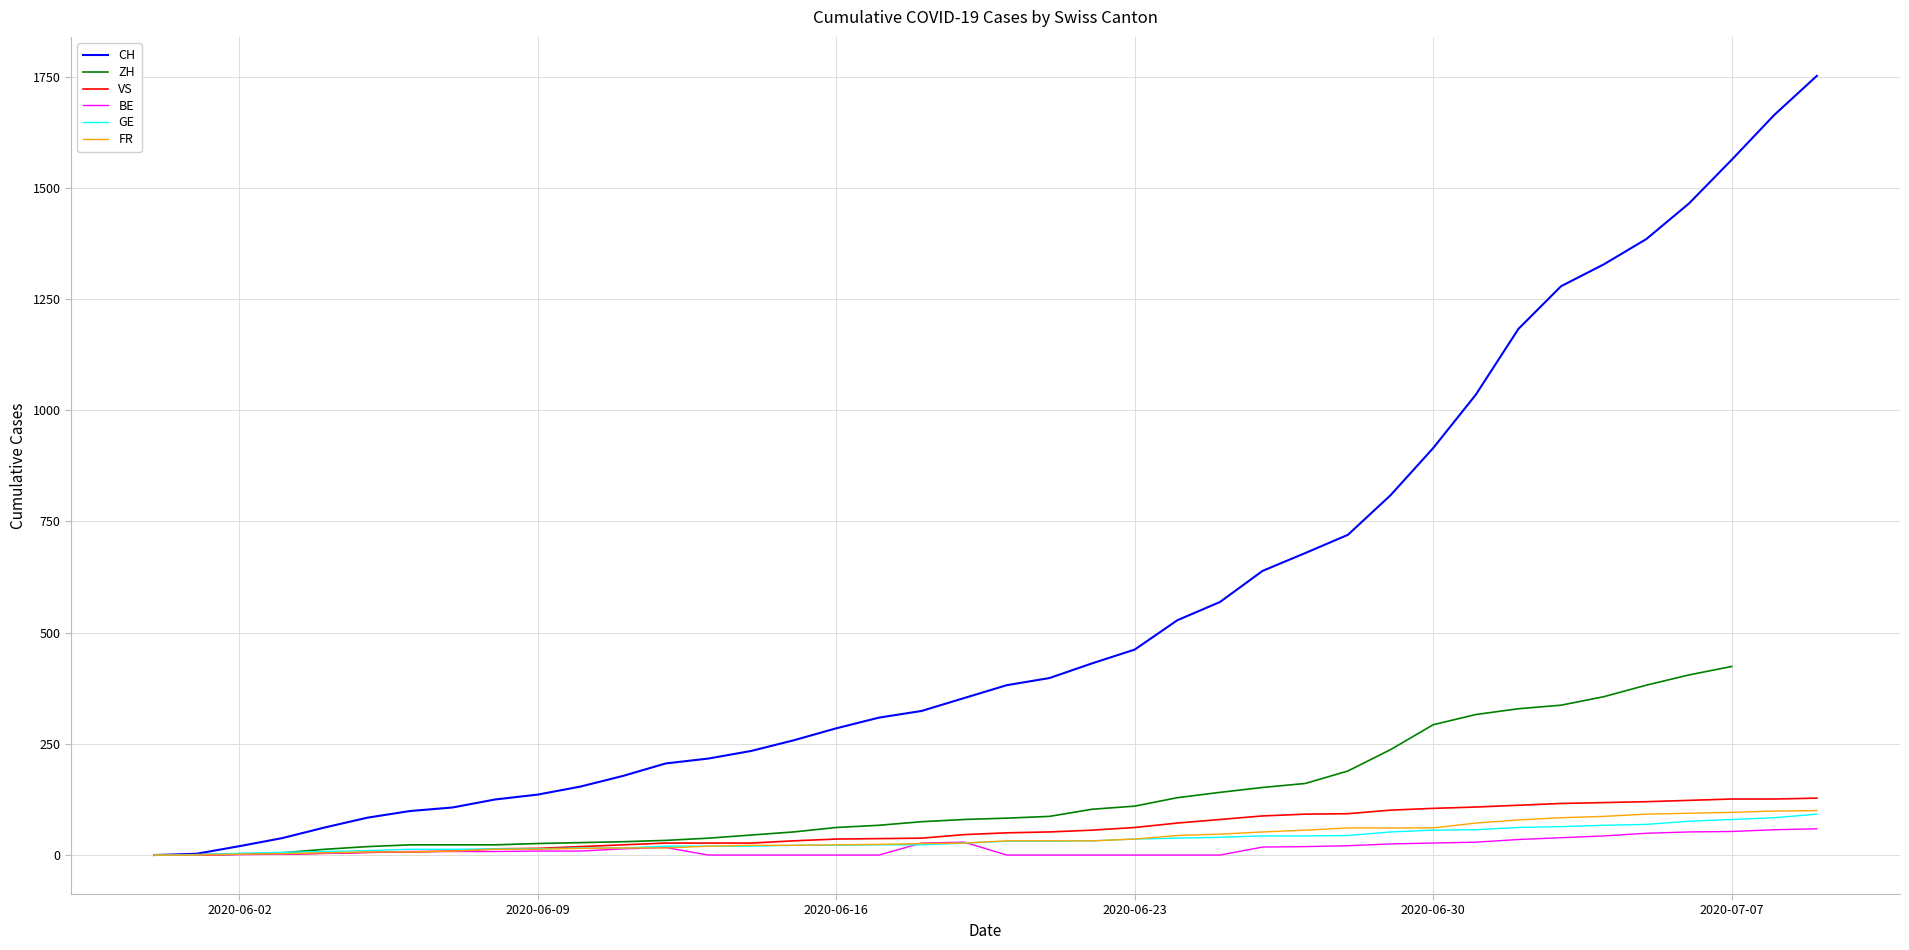

Which series has the largest range (max minus min)?

CH